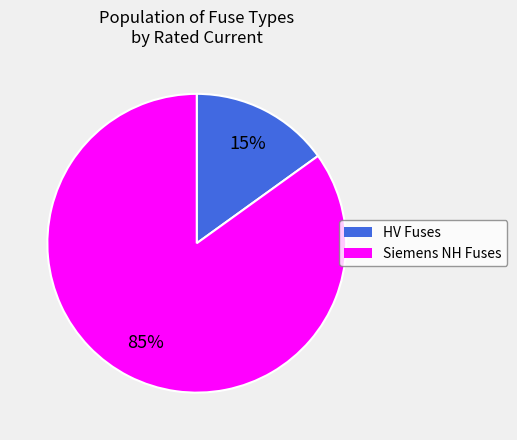

To the nearest percent, what is the average slice percentage?

50%